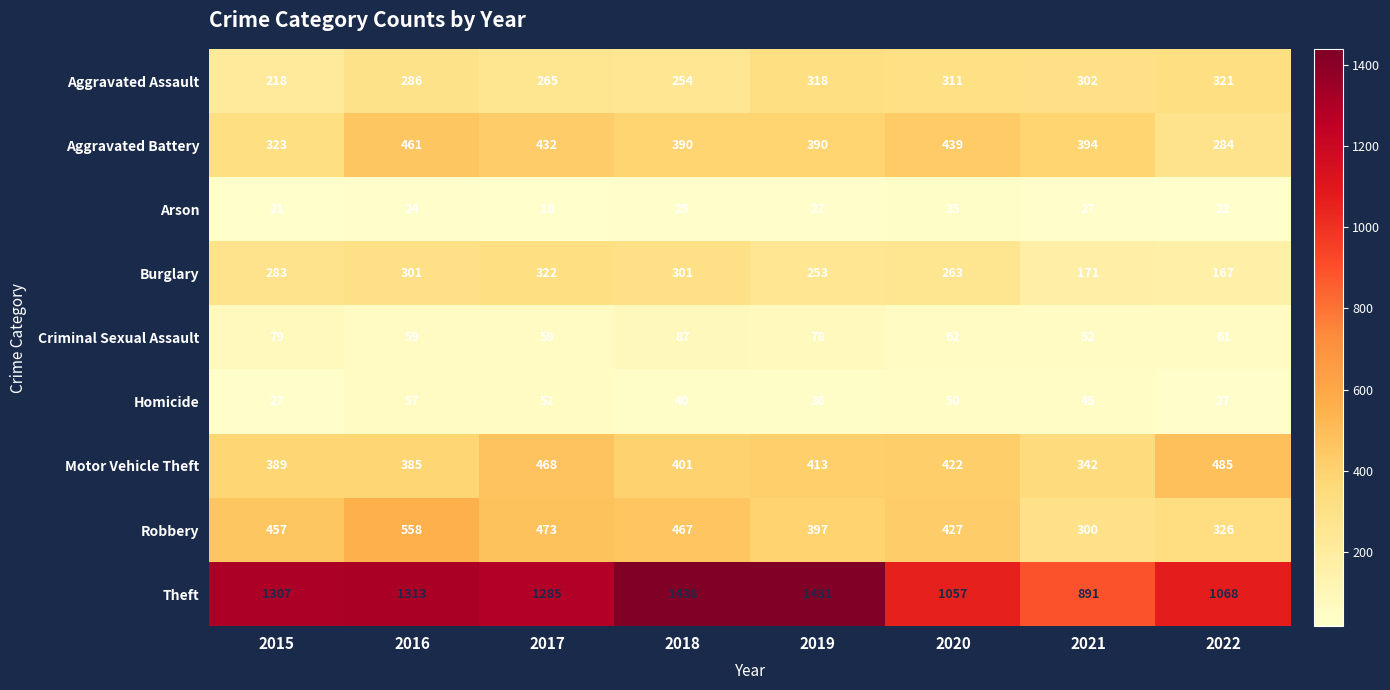

What is the sum of all Robbery values?

3405